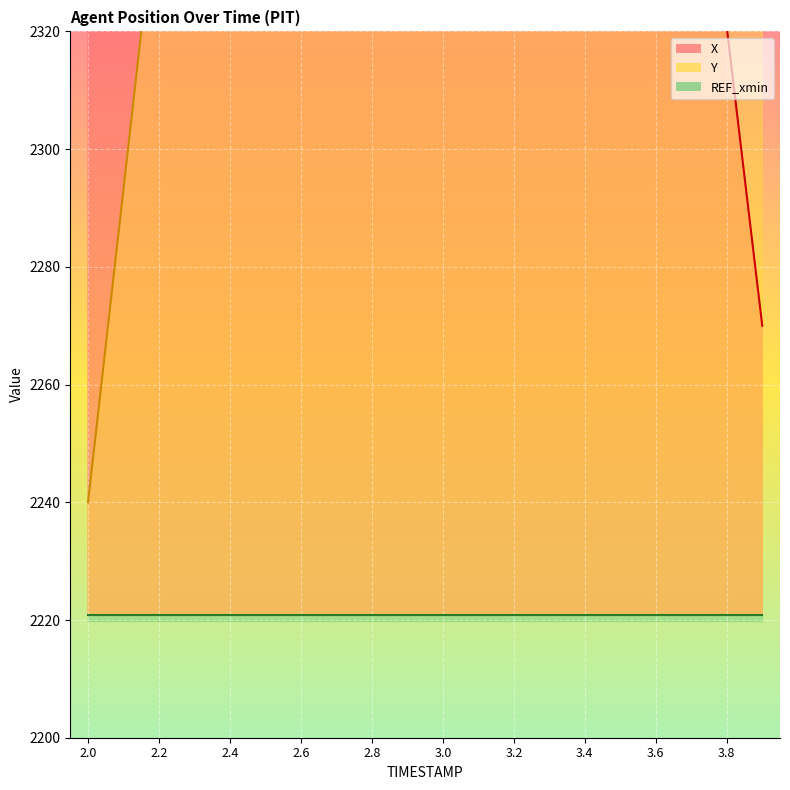

Between 2.3 and 3.7, which is larger?

2.3